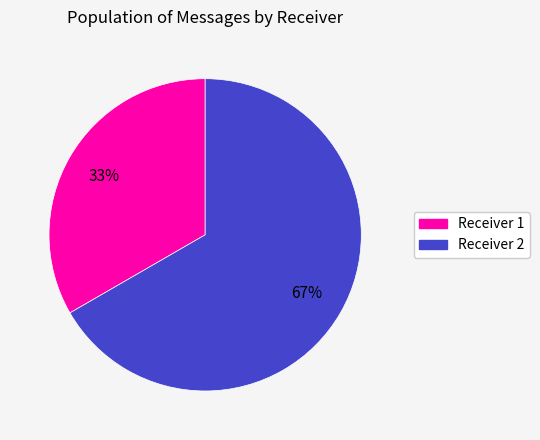

To the nearest percent, what is the average slice percentage?

50%